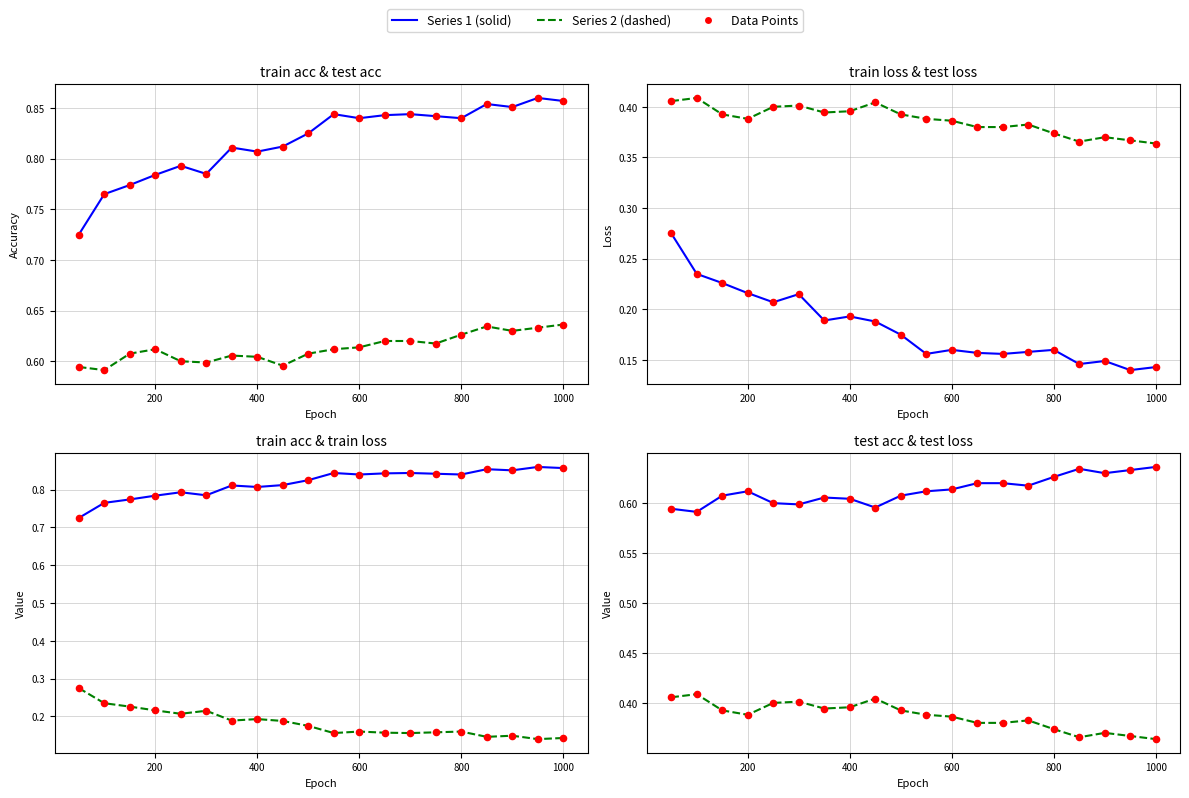

At which category is the sum across all series the highest?

800